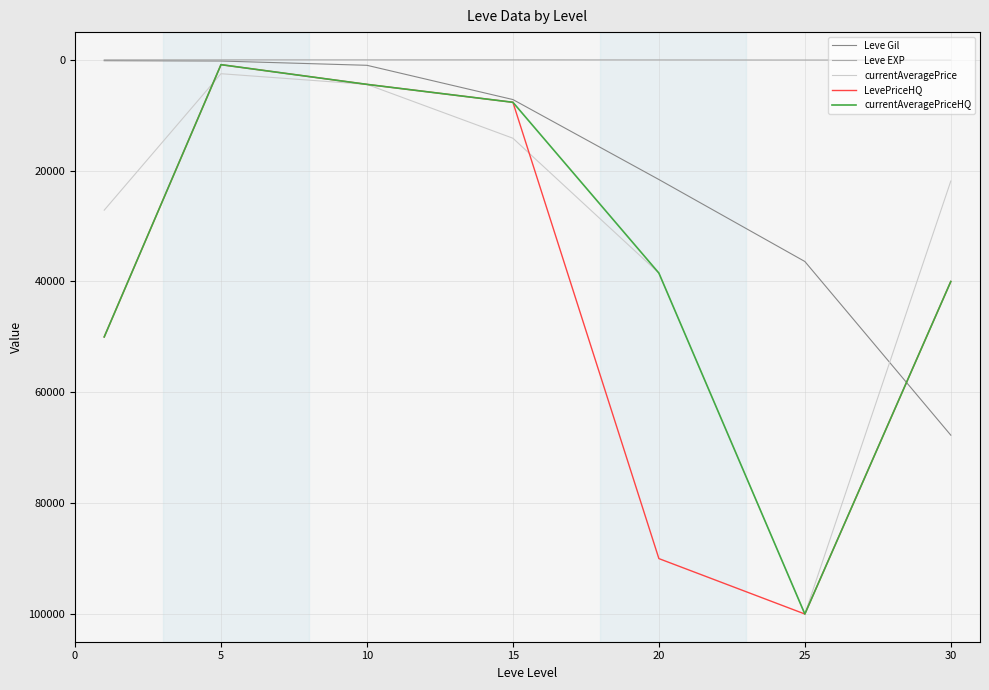

What is the difference between the second highest and second lowest values in the Leve Gil series?

36170.0